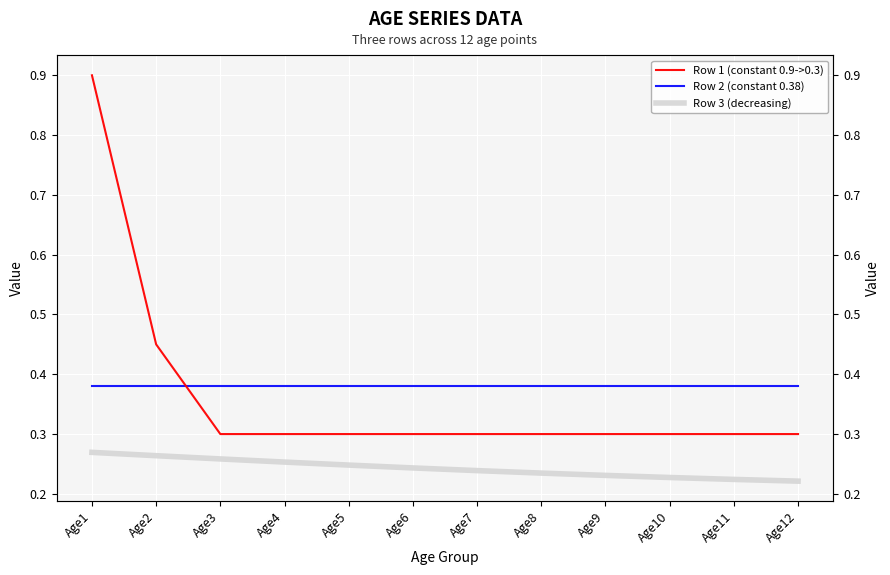

What is the total value across all series at Age4?

0.9